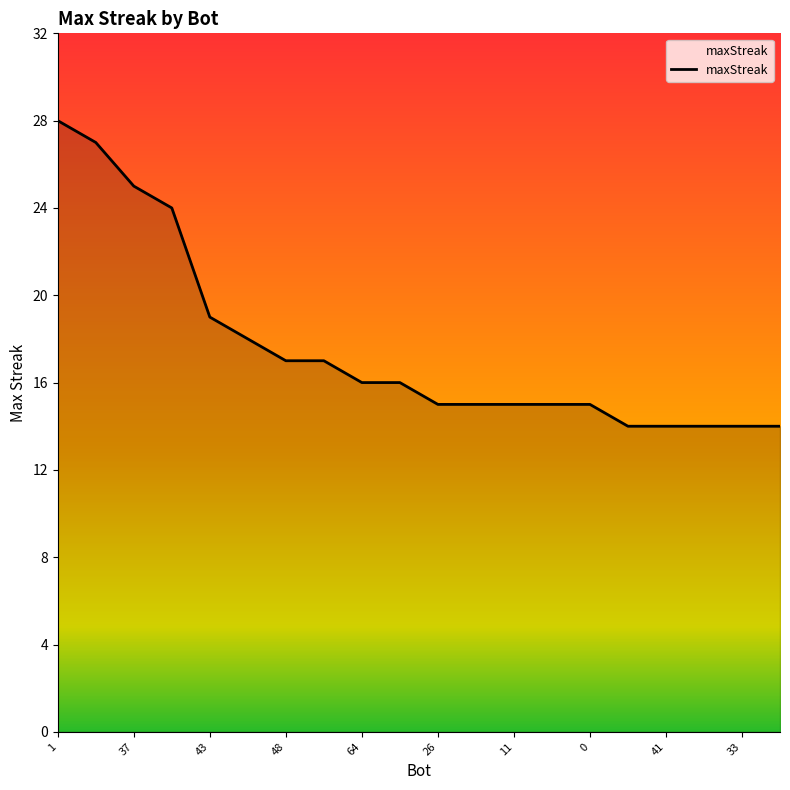

What is the smallest value displayed?

14